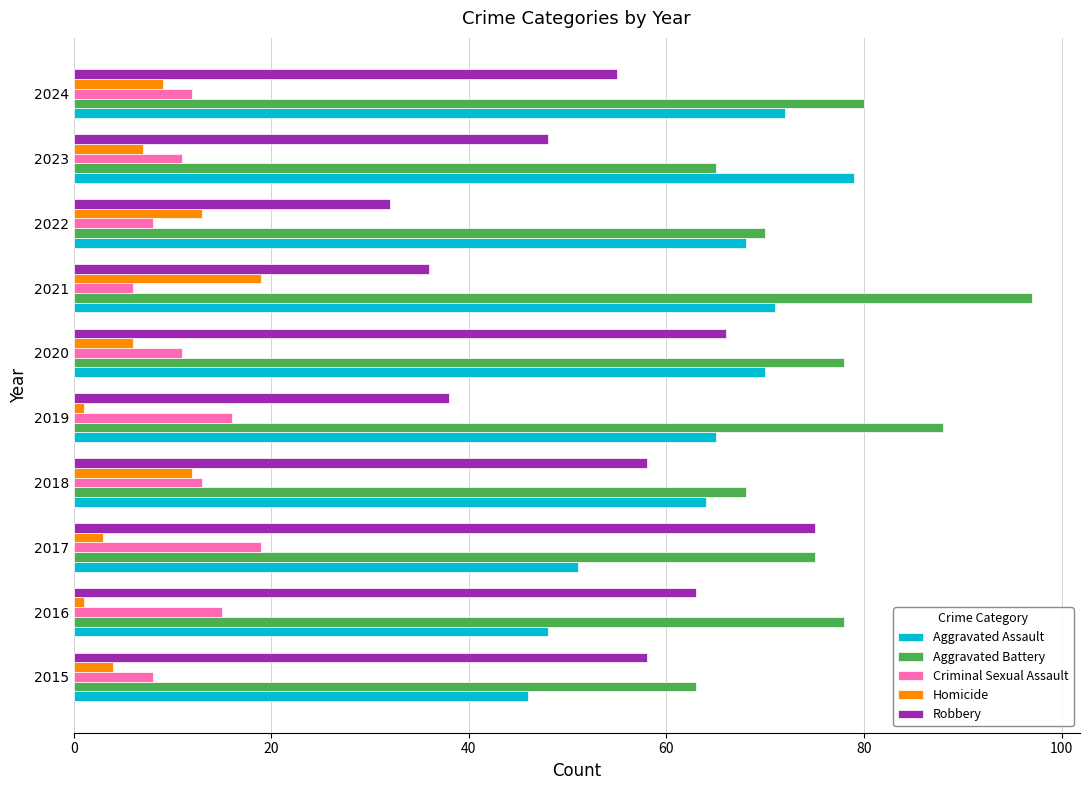

Which series has the largest total across all categories?

Aggravated Battery